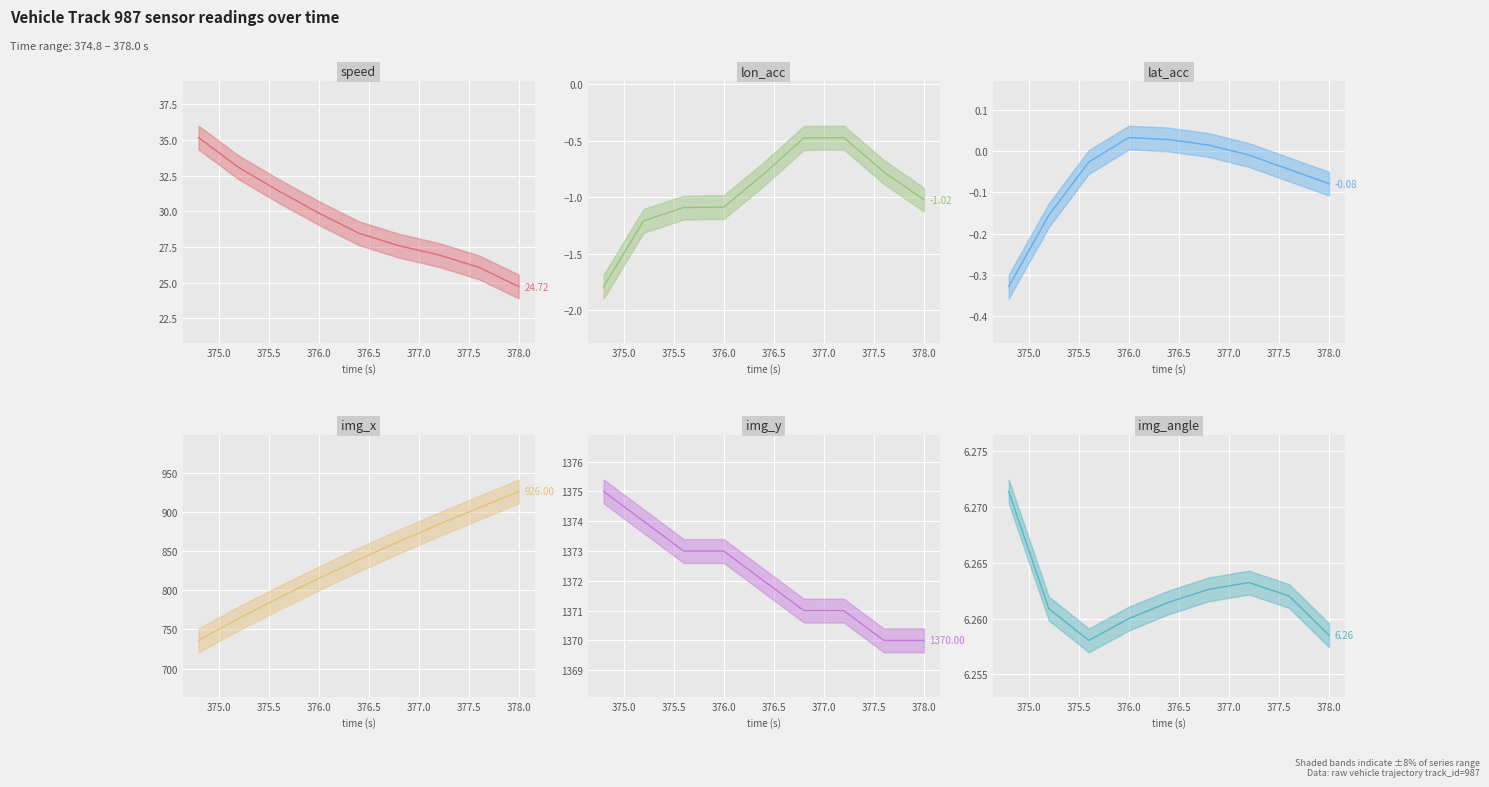

Reading left to right, list all the values displayed in this chart.

speed (line): 35.2	33.1	31.4	29.9	28.5	27.6	26.9	26.1	24.7
lon_acc (line): -1.8	-1.2	-1.1	-1.1	-0.8	-0.5	-0.5	-0.8	-1.0
lat_acc (line): -0.3	-0.2	-0.0	0.0	0.0	0.0	-0.0	-0.0	-0.1
img_x (line): 736.0	764.0	790.0	815.0	839.0	862.0	884.0	905.0	926.0
img_y (line): 1375.0	1374.0	1373.0	1373.0	1372.0	1371.0	1371.0	1370.0	1370.0
img_angle (line): 6.3	6.3	6.3	6.3	6.3	6.3	6.3	6.3	6.3